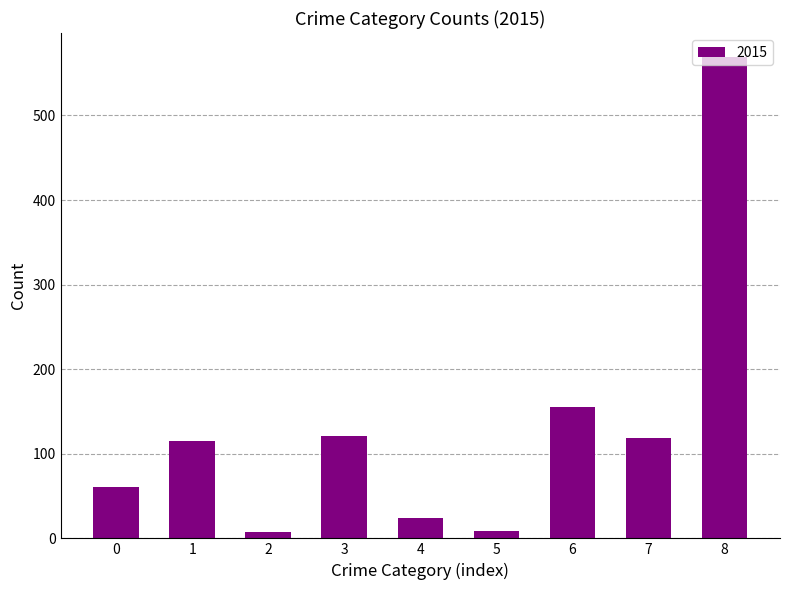

What is the maximum value shown in the chart?

569